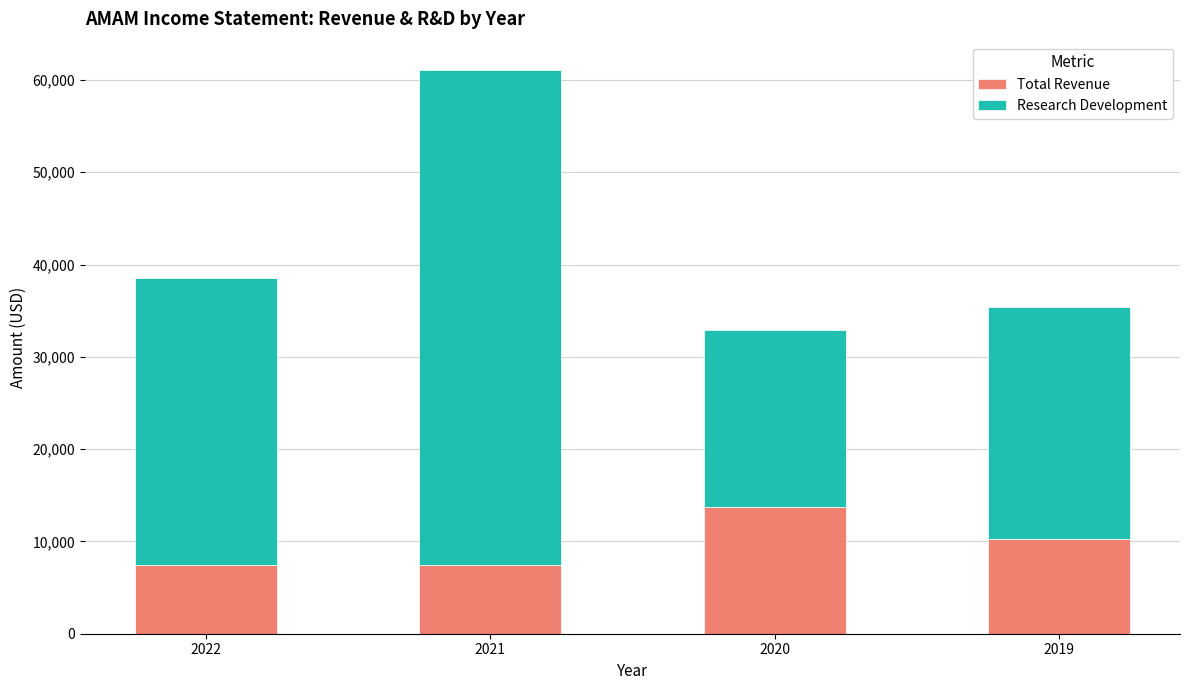

What is the average value of the Total Revenue series?

9725